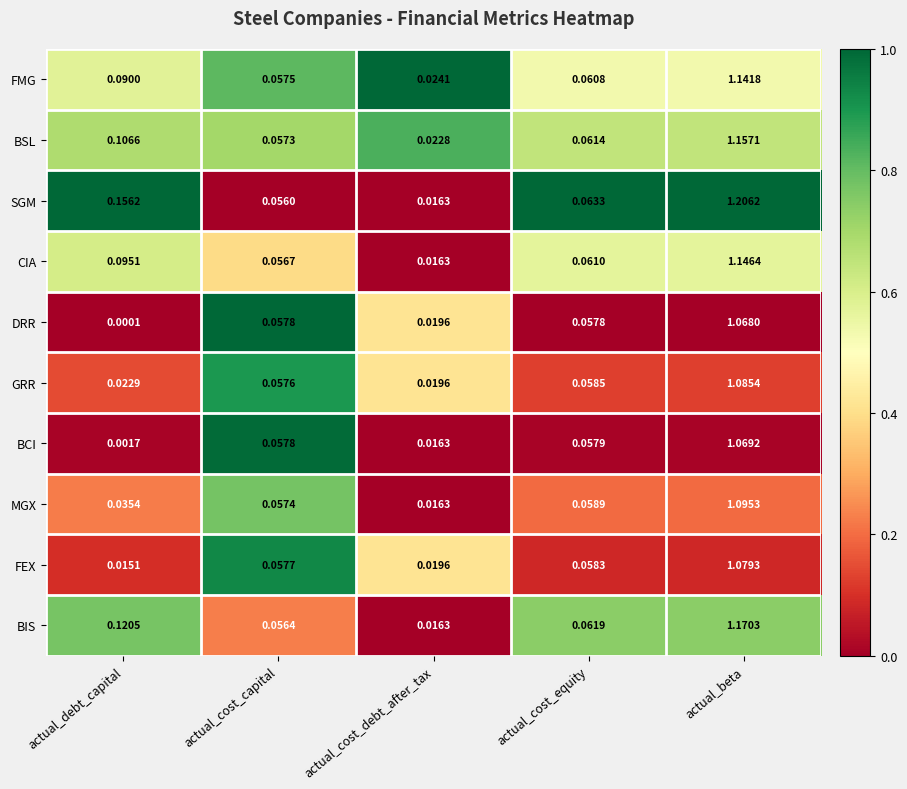

At which category is the sum across all series the highest?

actual_beta